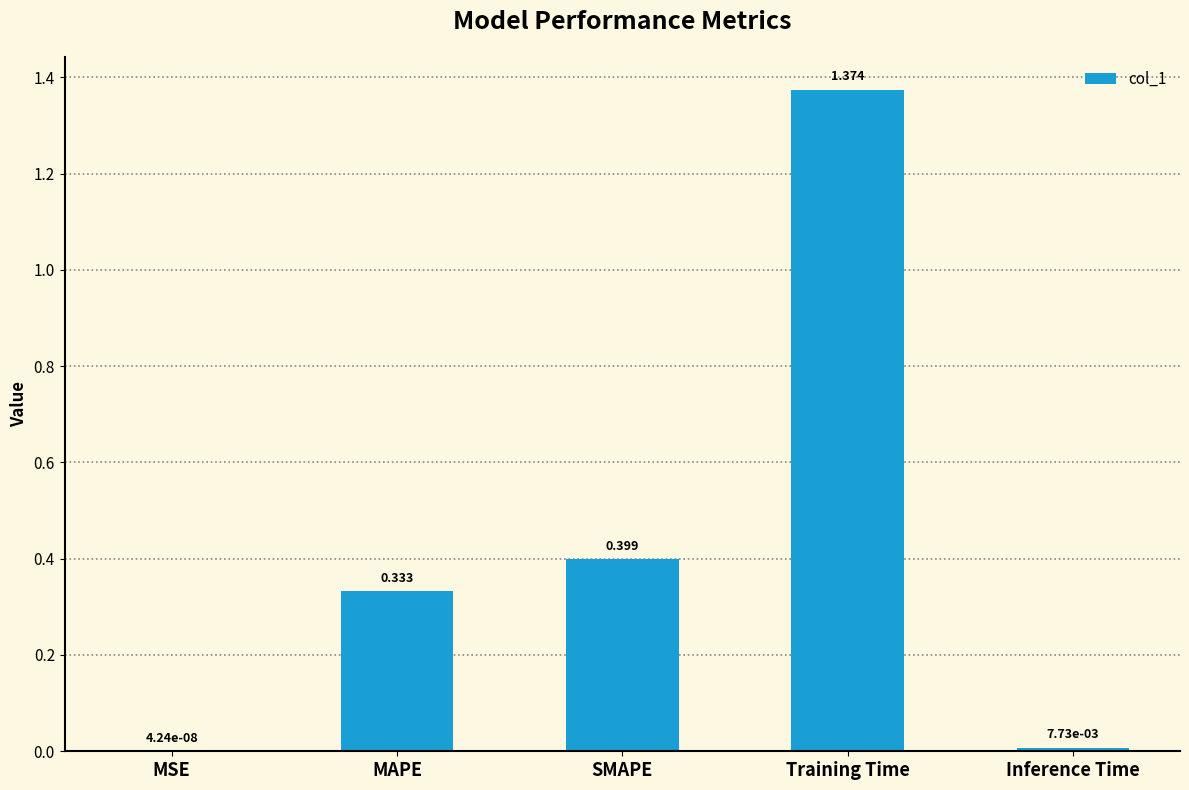

Is it true that the value at Training Time is 0.3?

False